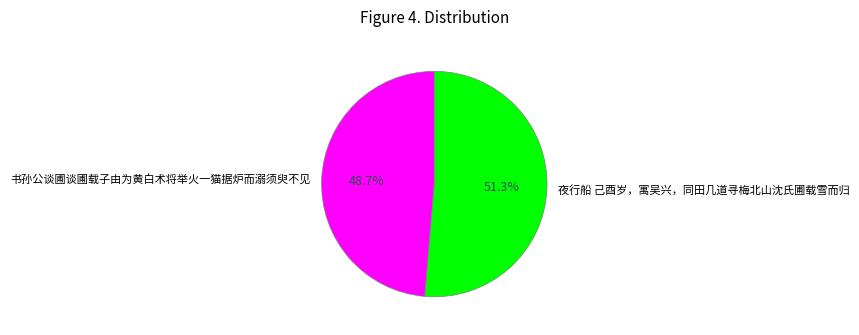

What is the largest slice in the pie chart?

夜行船 己酉岁，寓吴兴，同田几道寻梅北山沈氏圃载雪而归